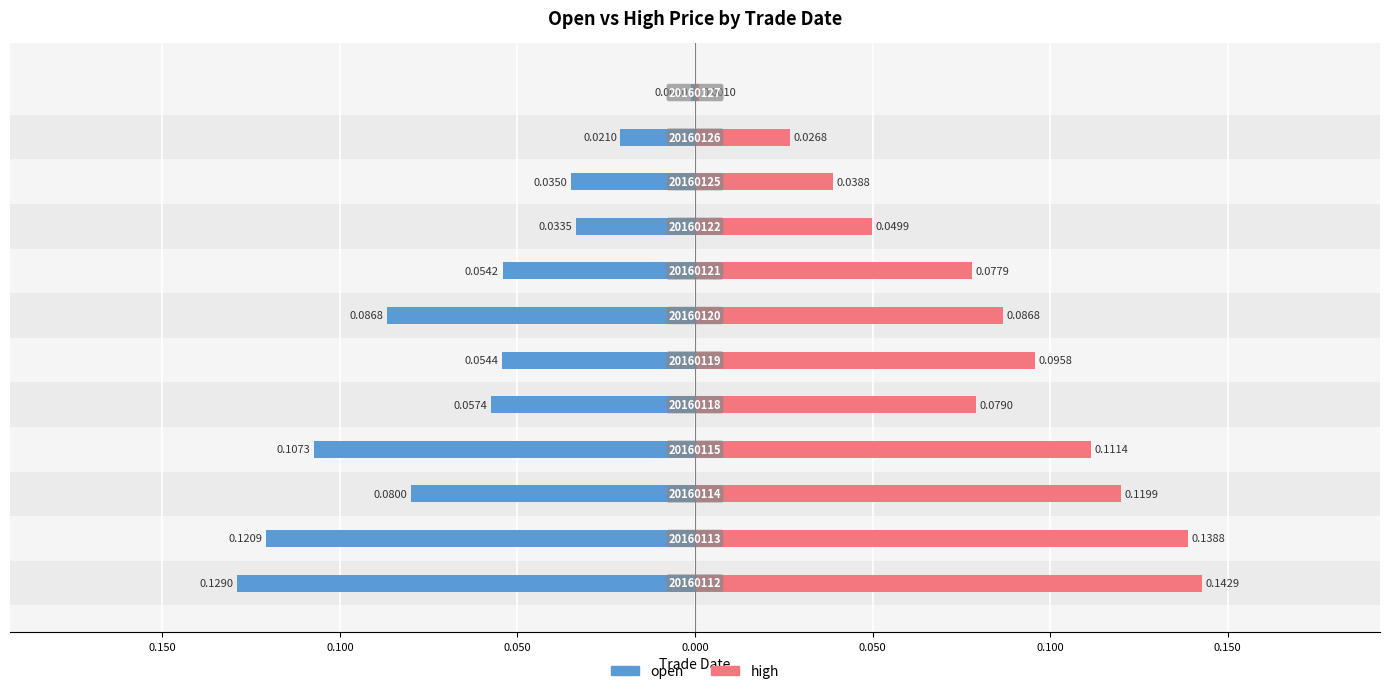

What is the difference between the maximum and minimum values in the open series?

0.1